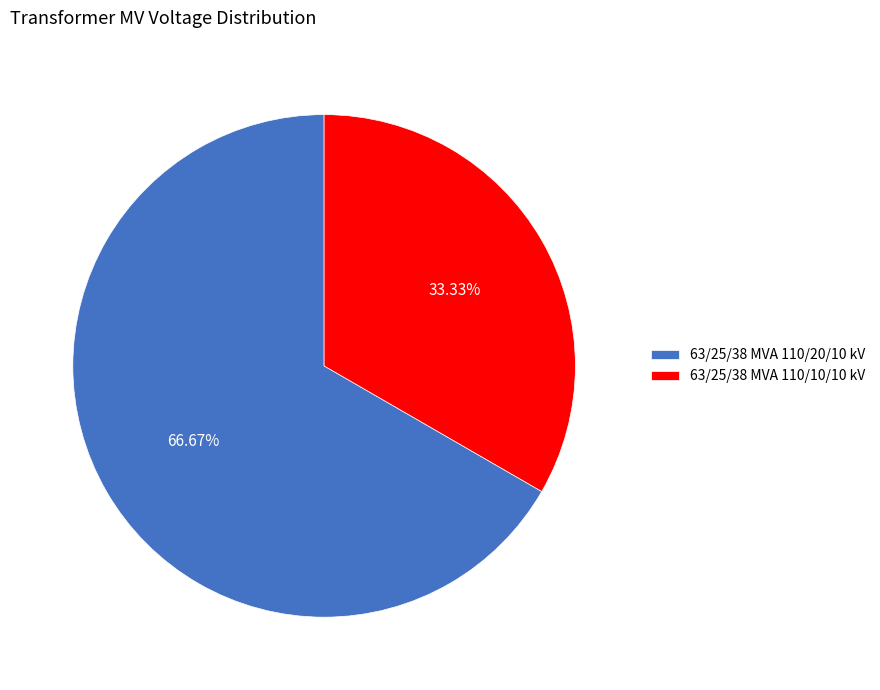

Is 63/25/38 MVA 110/20/10 kV the majority of the pie?

Yes